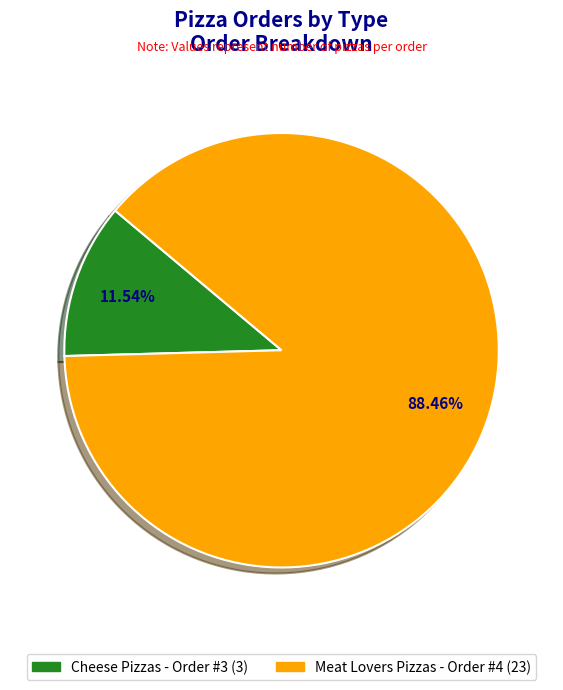

Does any single category account for the majority?

Yes